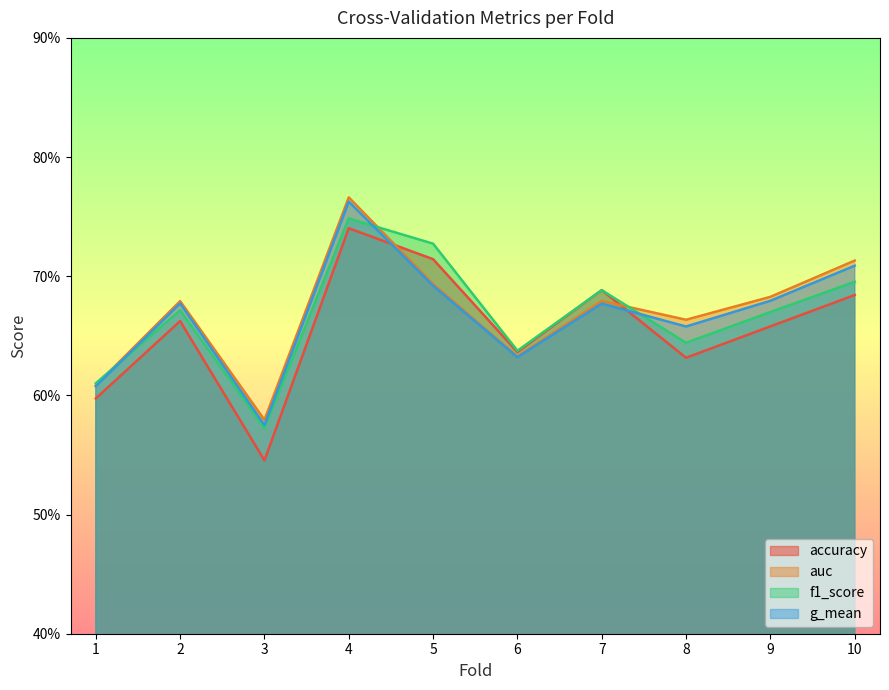

How many g_mean values are between 0 and 1?

10